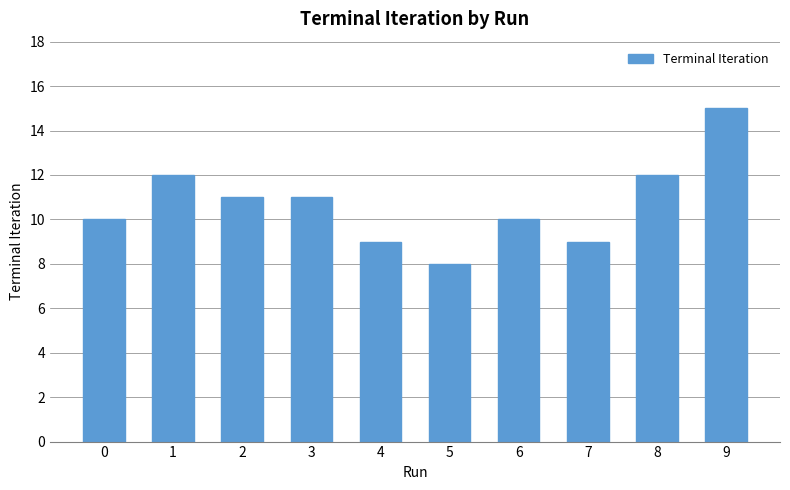

What is the change in value from 0 to 9?

+5